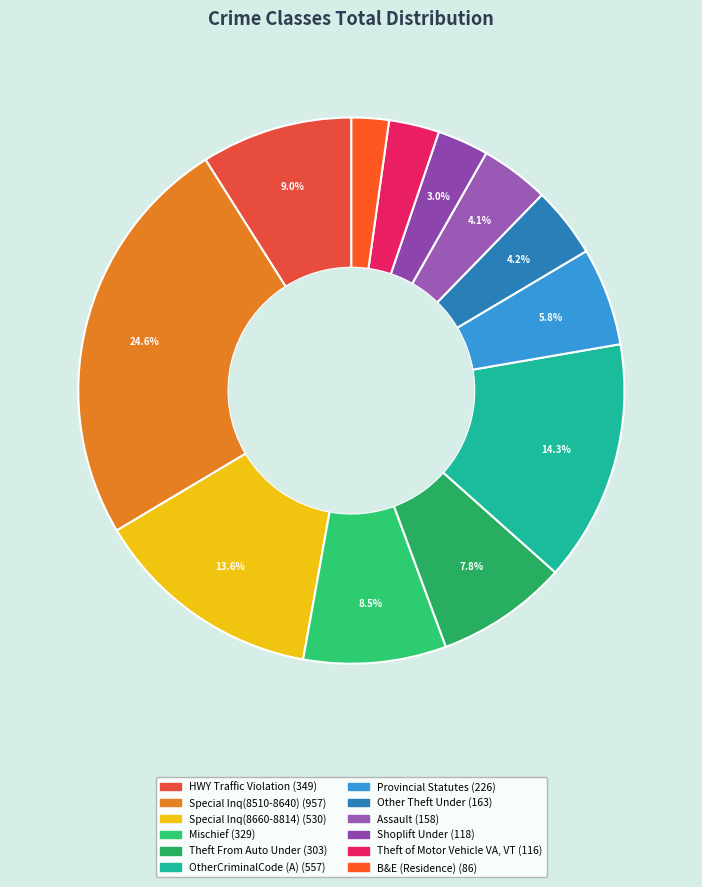

Which category has the smallest portion of the pie?

B&E (Residence)